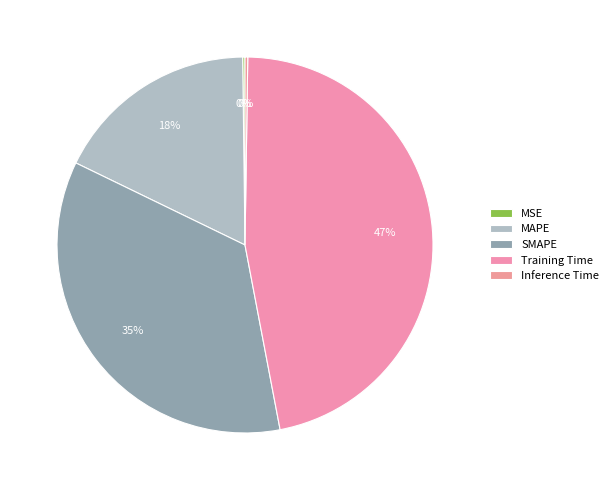

Which category has the smallest portion of the pie?

MSE